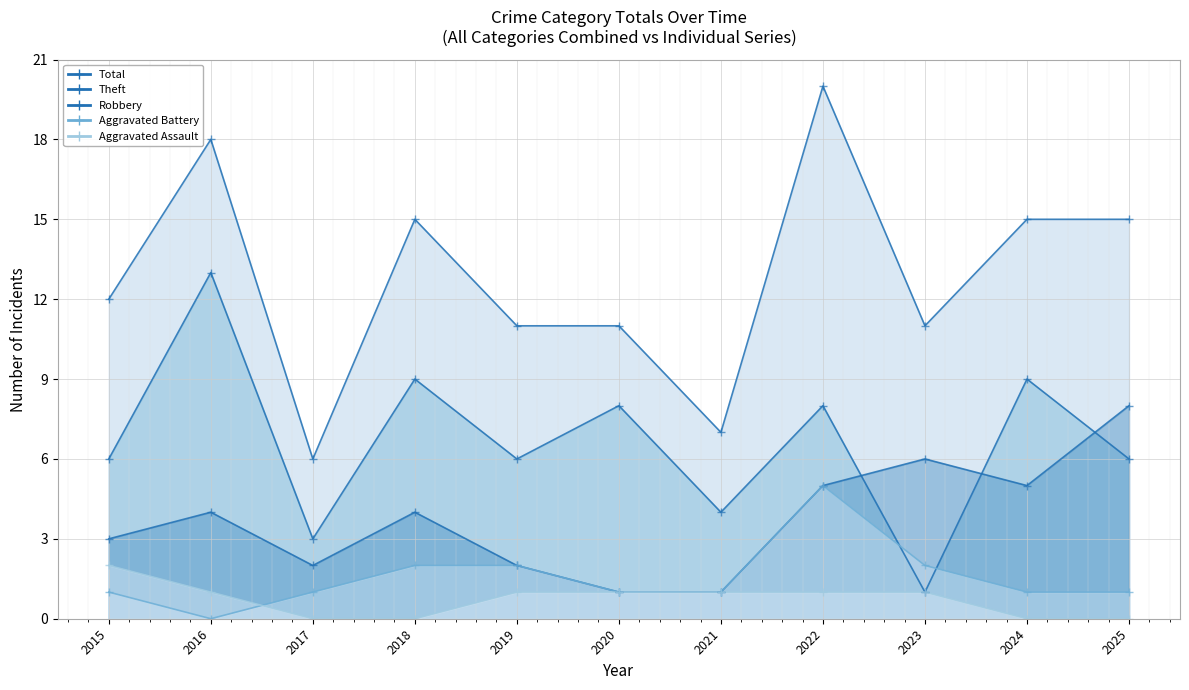

How many times do Theft and Aggravated Battery cross each other?

2